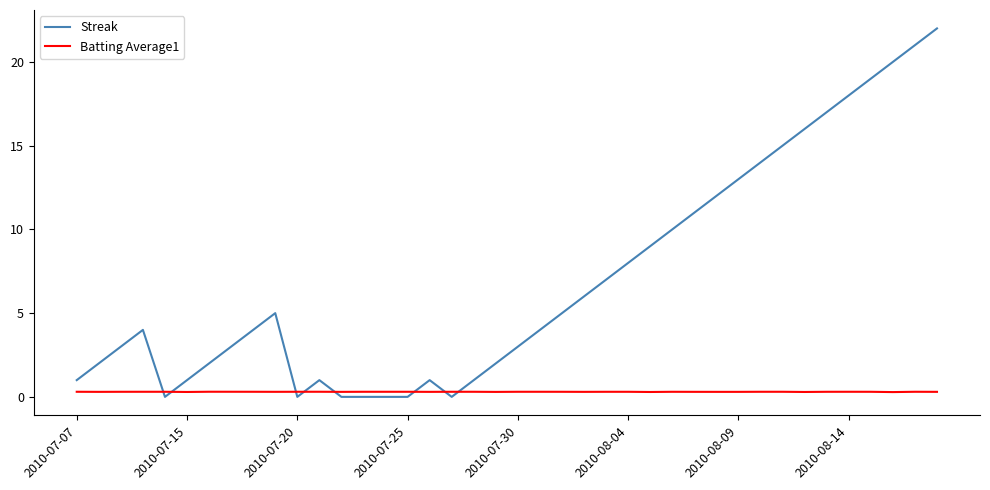

Which series has the largest total across all categories?

Streak